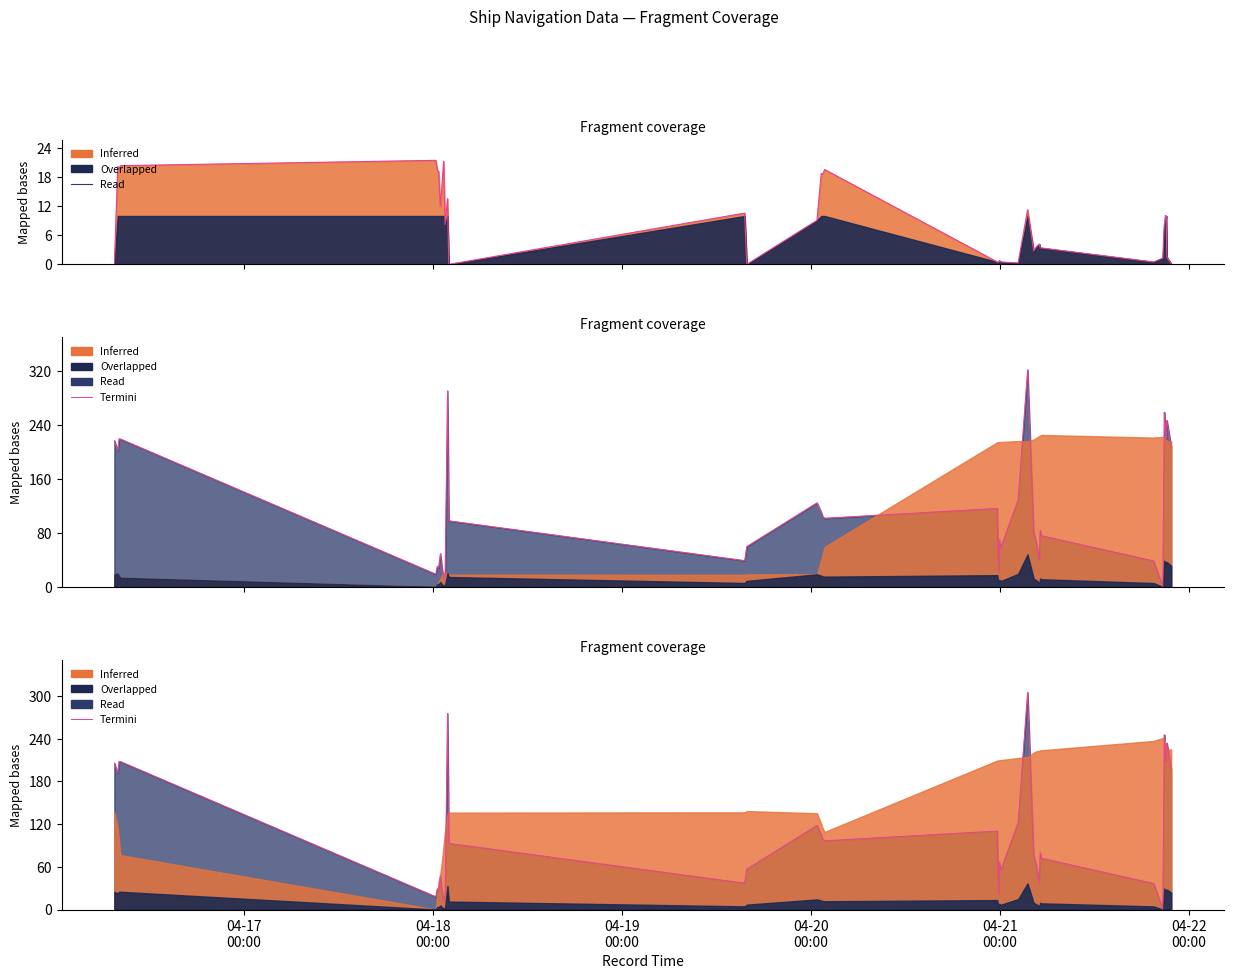

What is the sum of all values?

4541.1